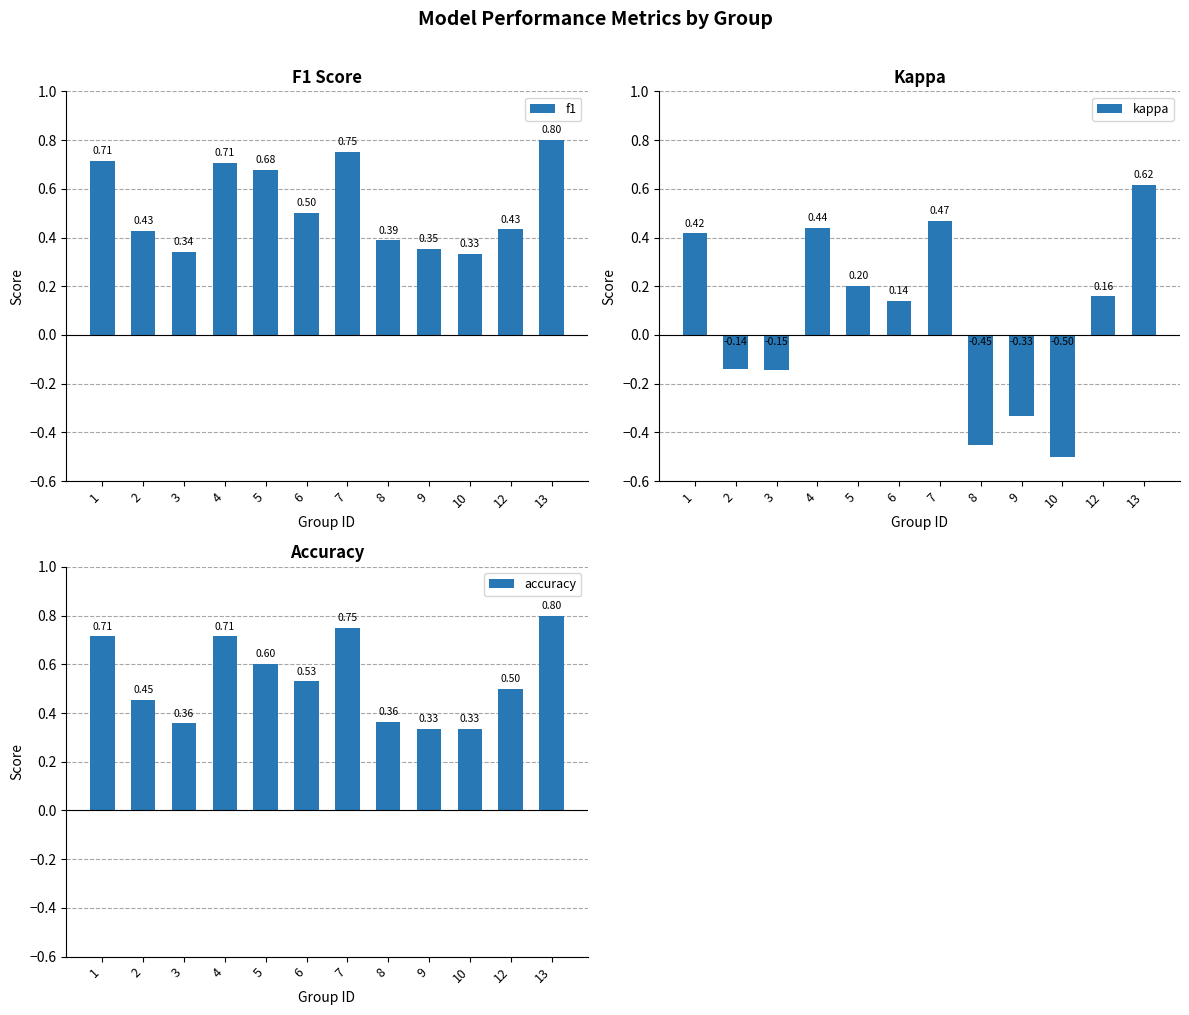

What is the difference between the highest and lowest values at 13?

0.2